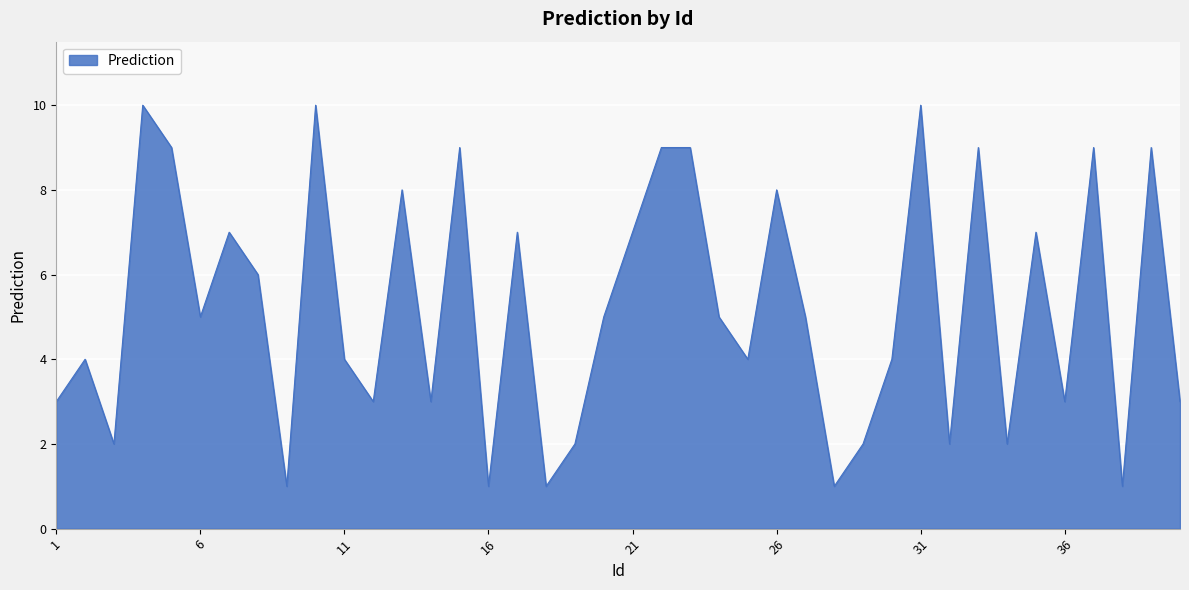

How many distinct data groups are displayed?

1